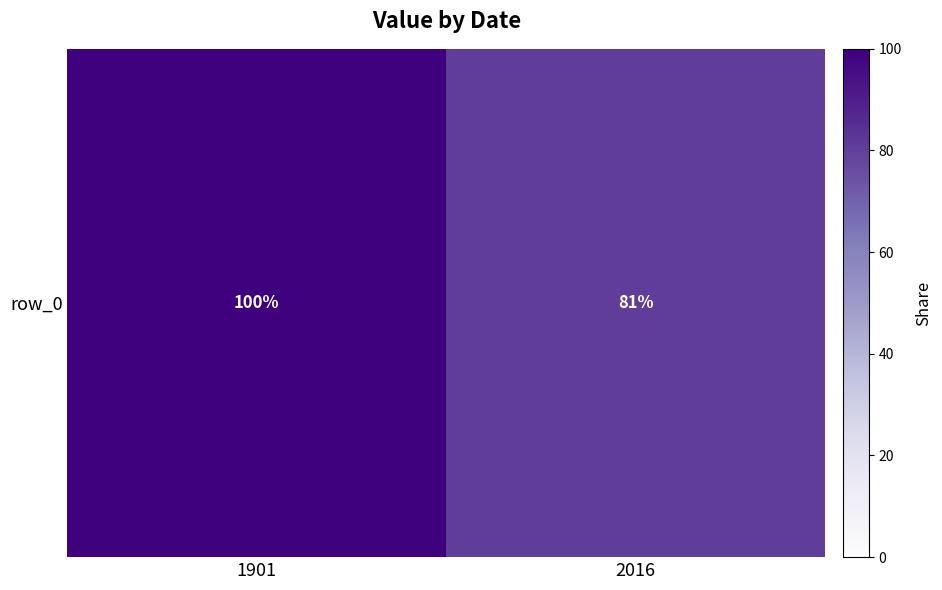

How many data points does each series have?

2